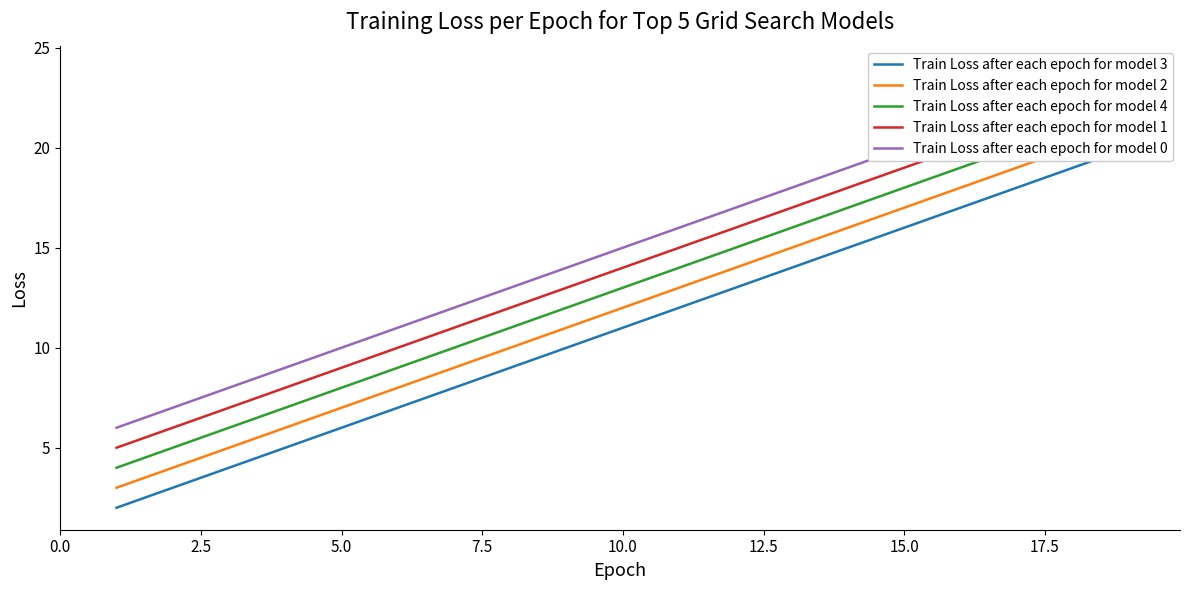

Does the chart have visible grid lines?

No